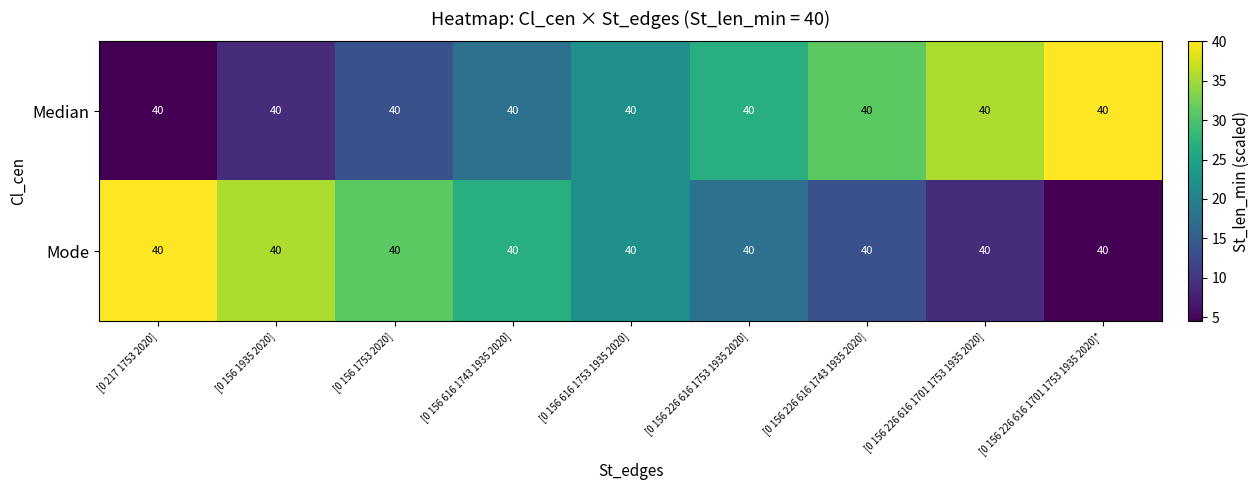

What is the total value across all series at [0 217 1753 2020]?

44.4